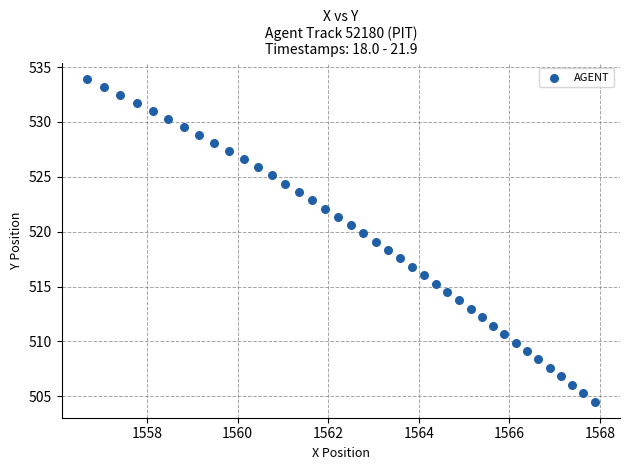

What is the range of X values (max minus min)?

11.2